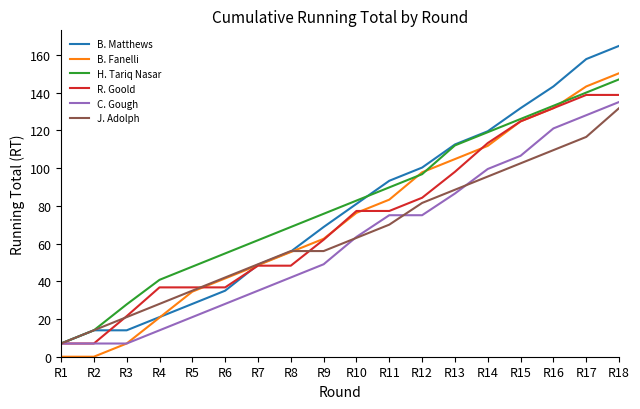

The value of J. Adolph at R3 is 21.0. True or false?

True